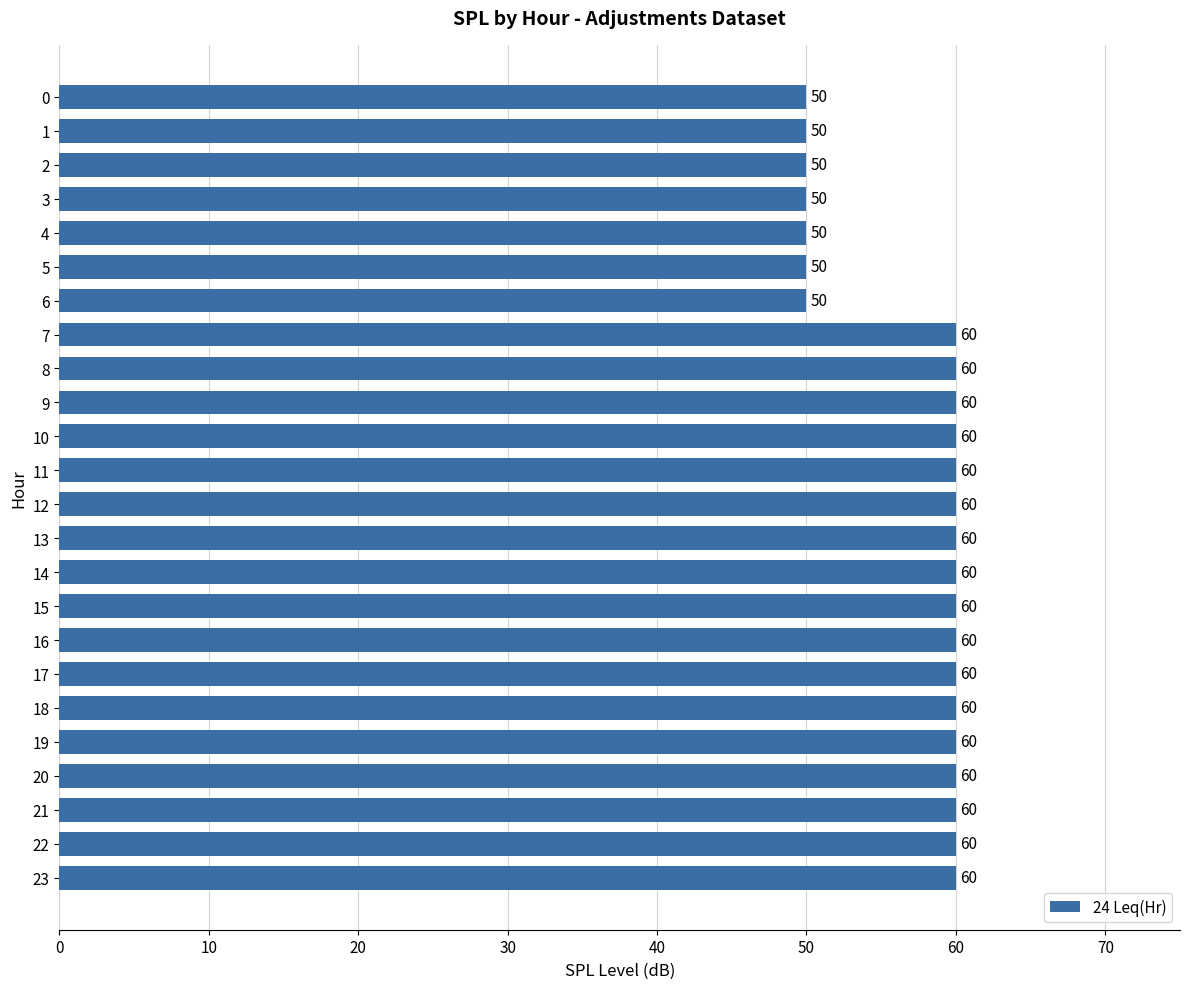

What is the value of the 13th bar from the top?

60